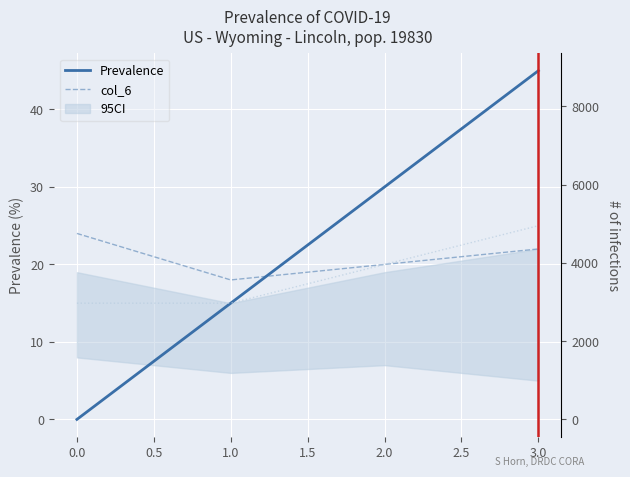

At how many categories does at least one series exceed 15?

4